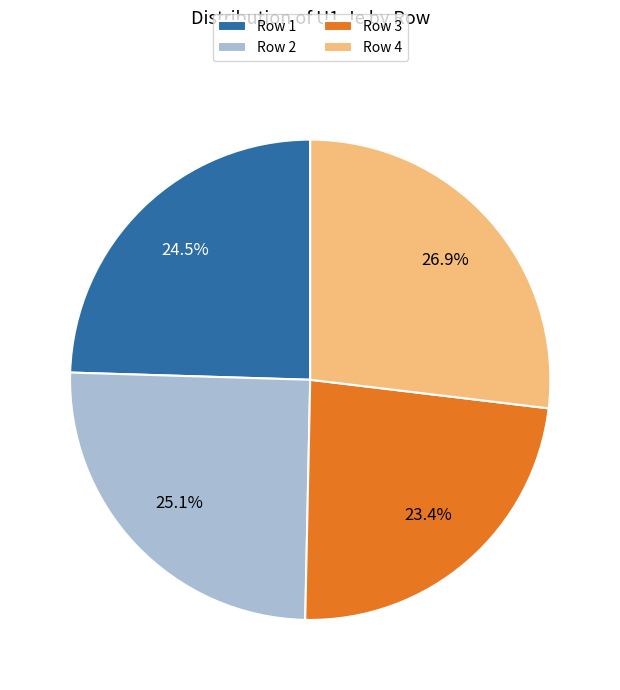

Which slice is the smallest?

Row 3